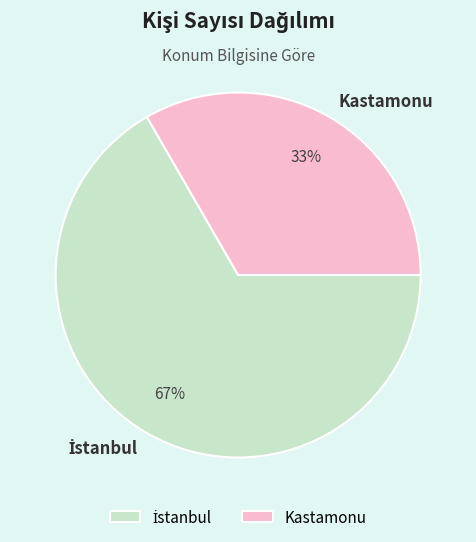

To the nearest percent, what is the average slice percentage?

50%